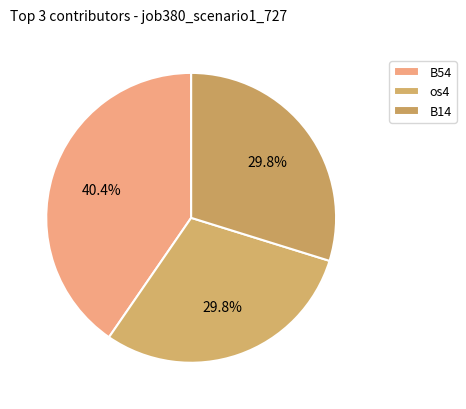

How many segments does this pie chart have?

3